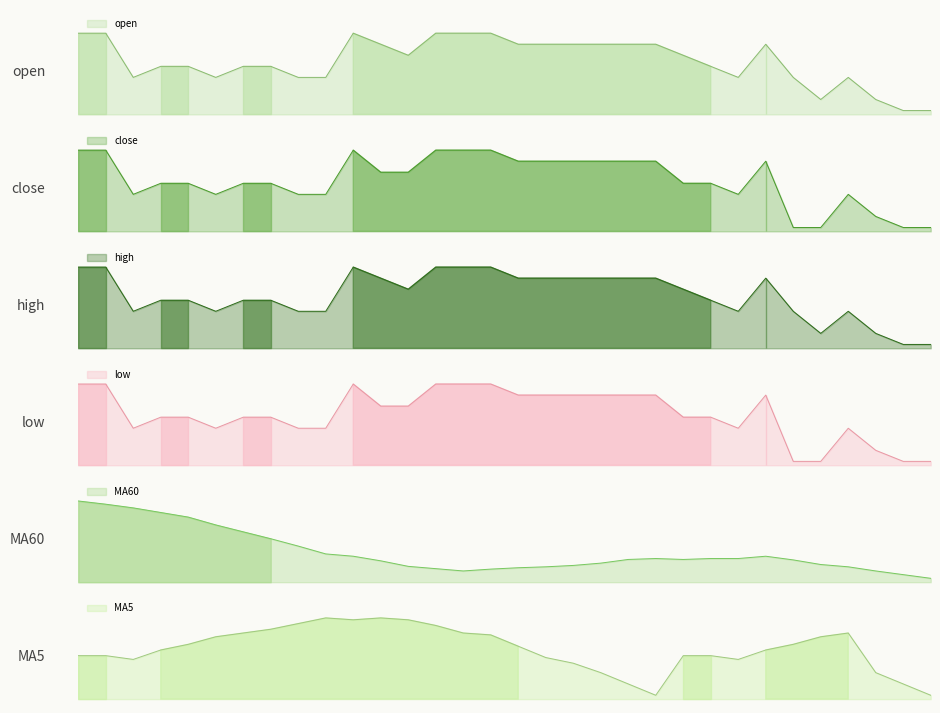

List the labels in order of MA60 value, smallest first.

31, 30, 14, 29, 15, 13, 16, 17, 28, 12, 18, 27, 19, 11, 26, 20, 22, 21, 23, 24, 10, 25, 9, 8, 7, 6, 5, 4, 3, 2, 1, 0